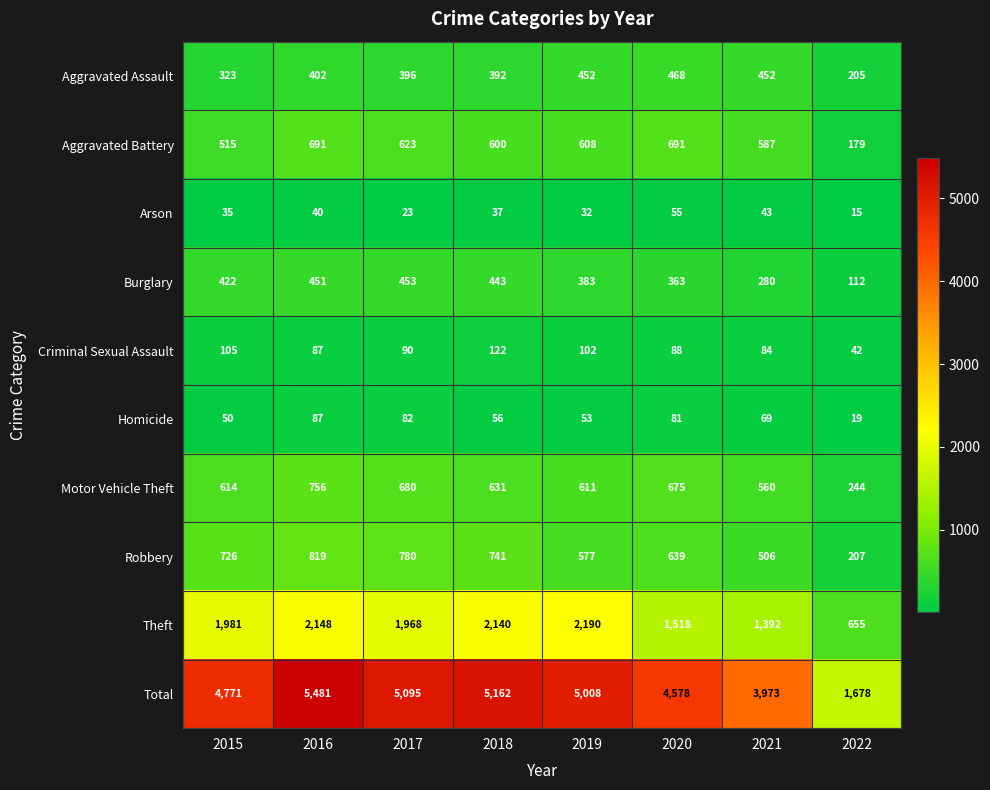

How many data points does each series have?

8